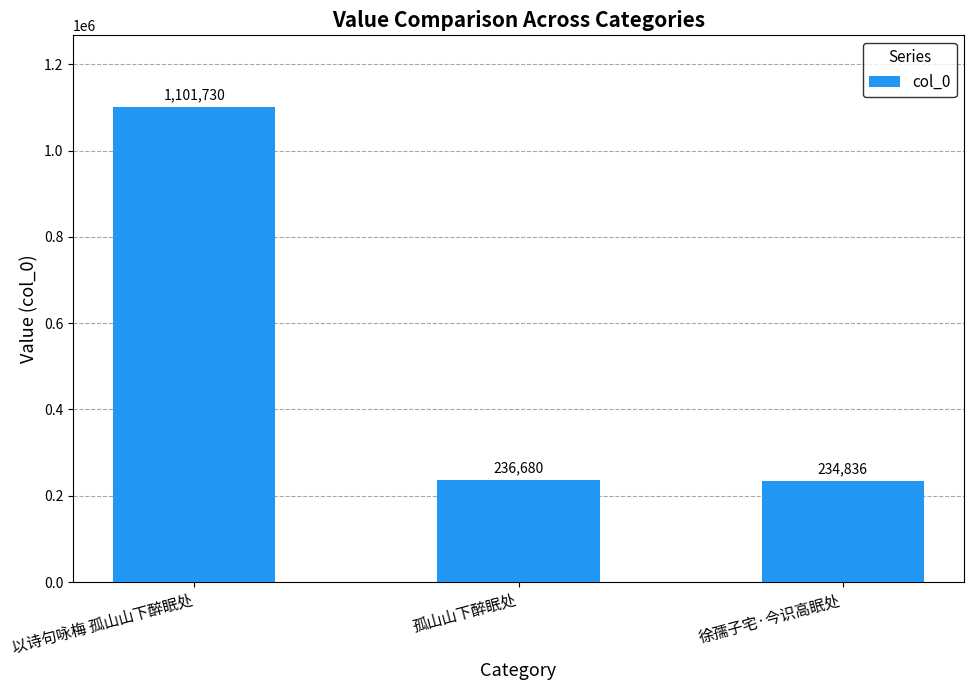

Read the value at 以诗句咏梅 孤山山下醉眠处, to the nearest 10.

1101730